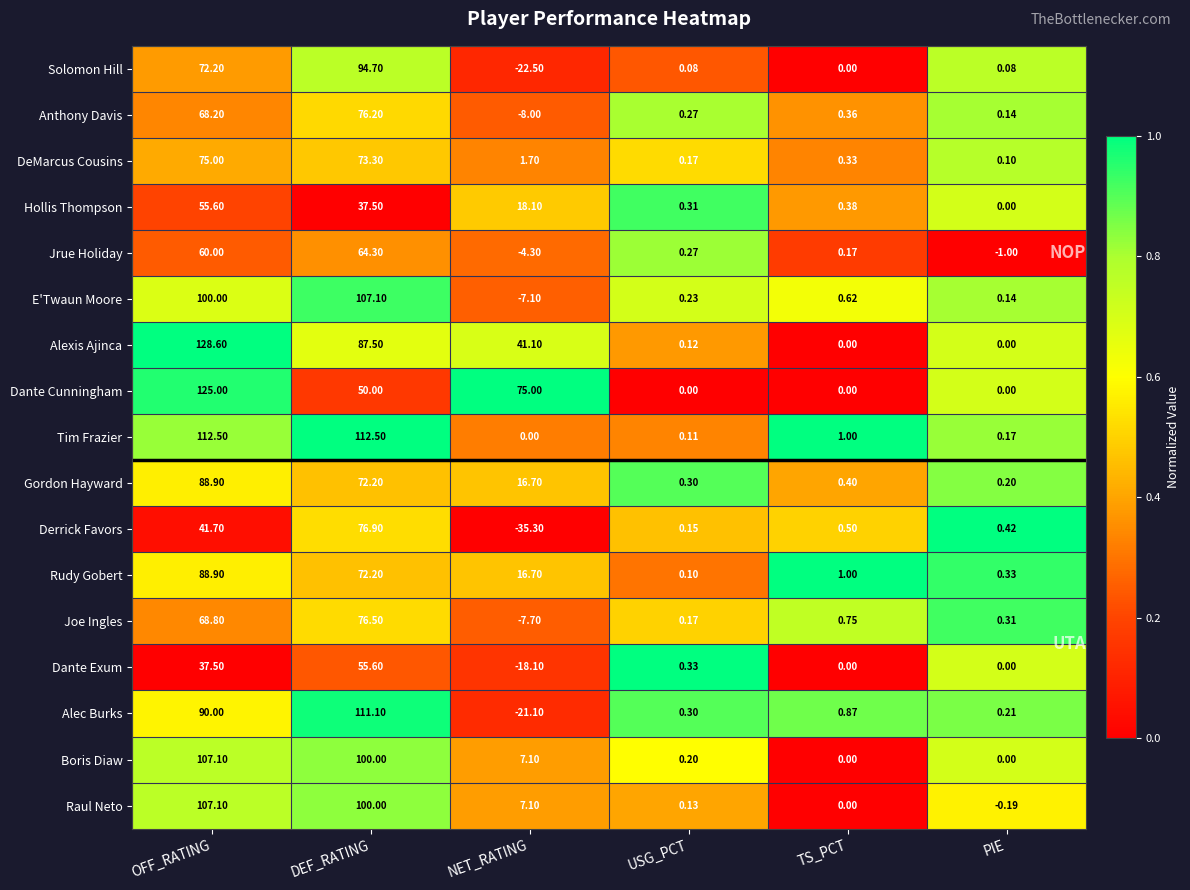

What is the spread (max minus min) of values at PIE?

1.4